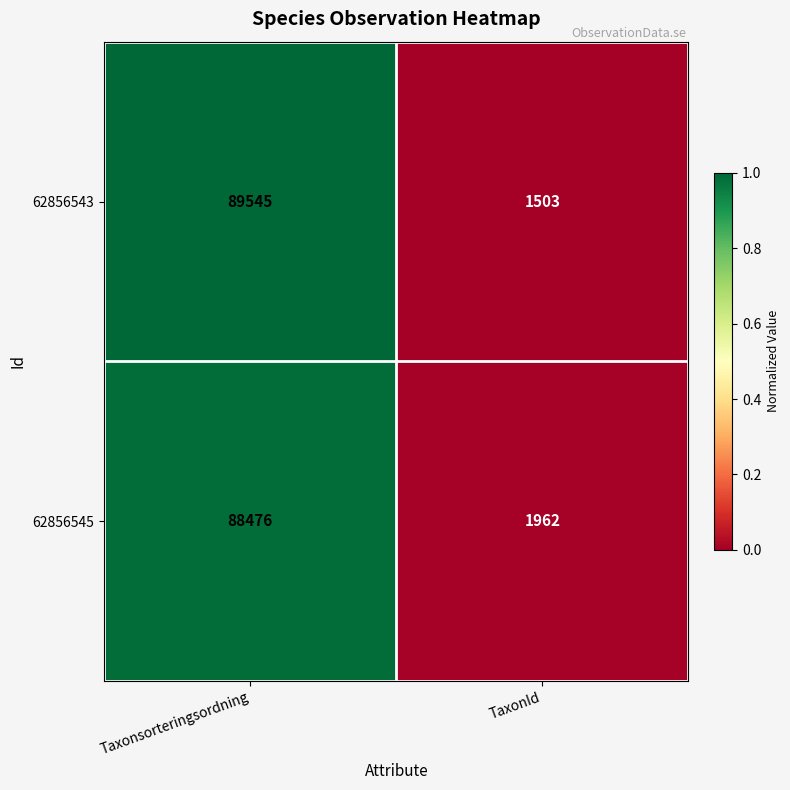

Is it true that 62856543 equals 21580 at Taxonsorteringsordning?

False